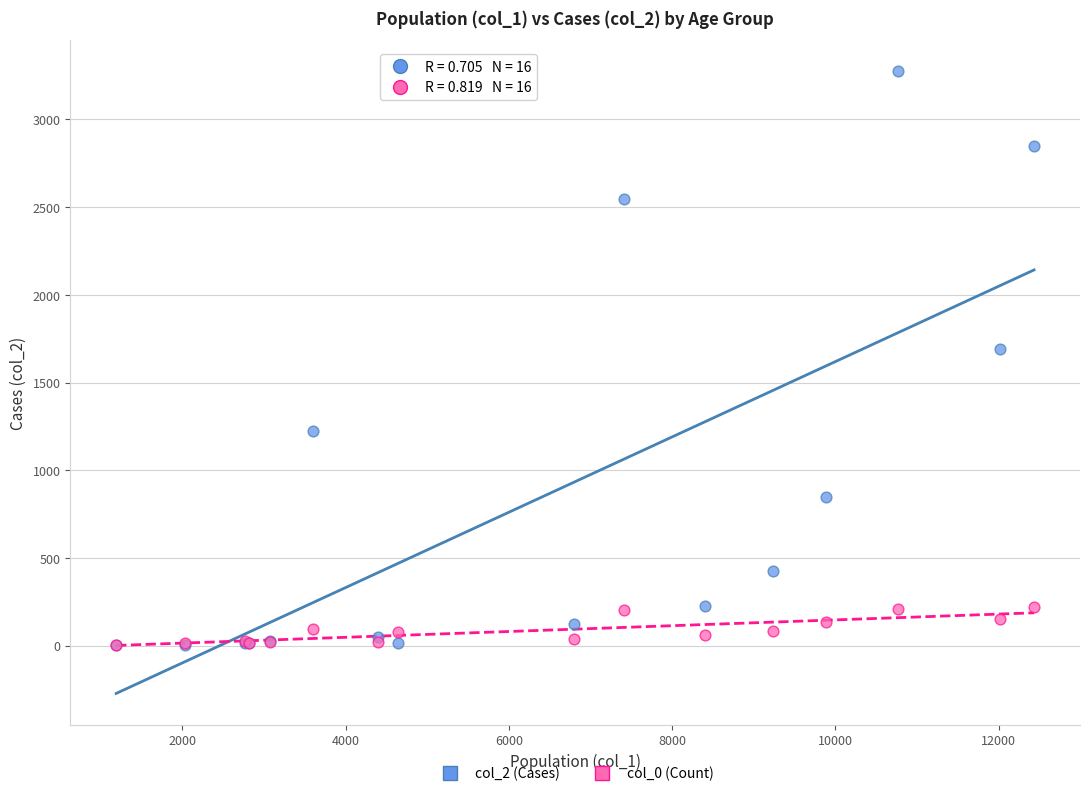

Across all series, what Y value is closest to 1638?

1690